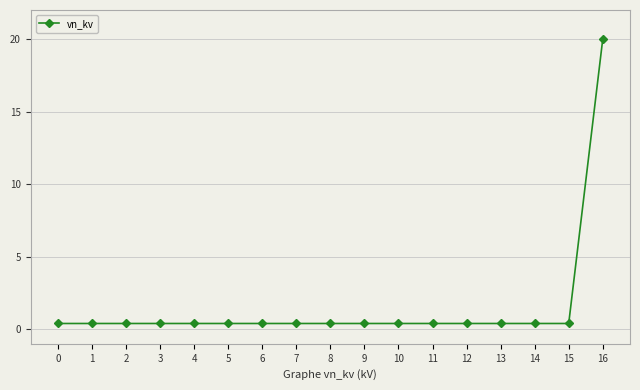

The value at 2 is 0.4. True or false?

True